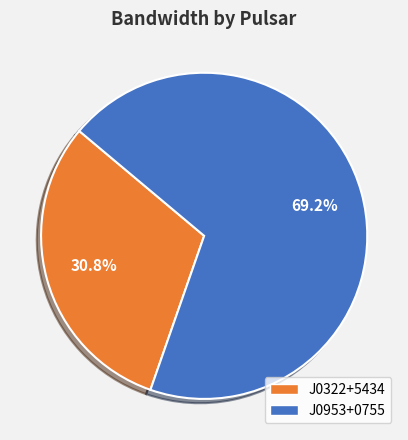

Combined, do J0322+5434 and J0953+0755 account for over 50%?

Yes